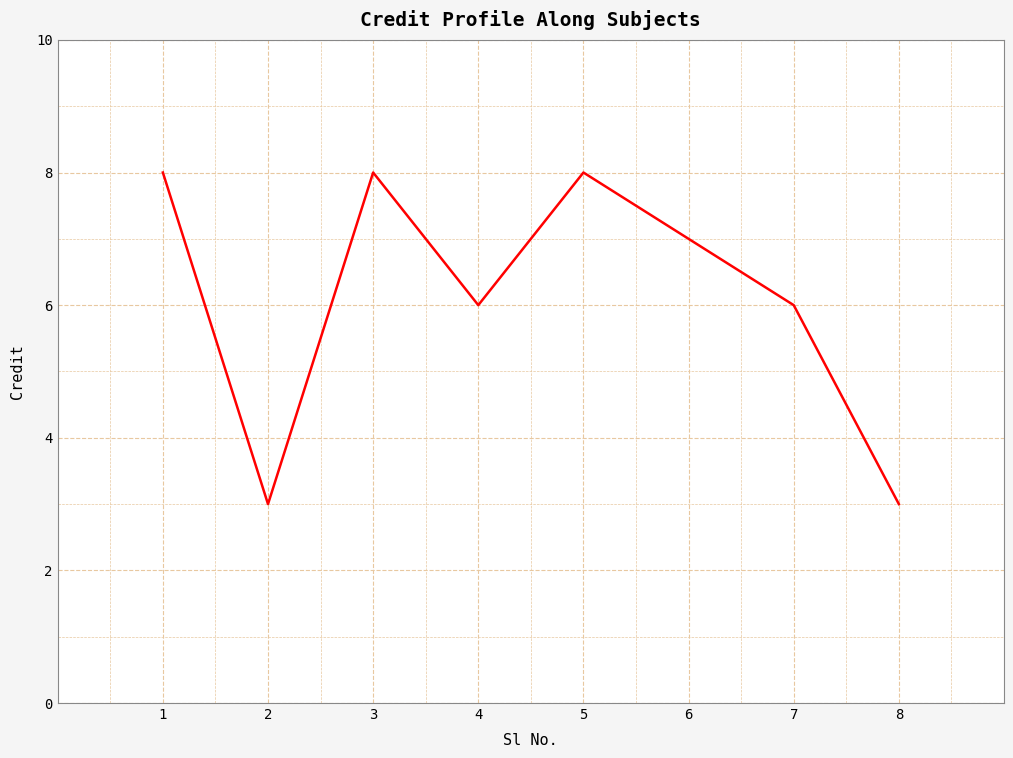

What is the maximum value shown in the chart?

8